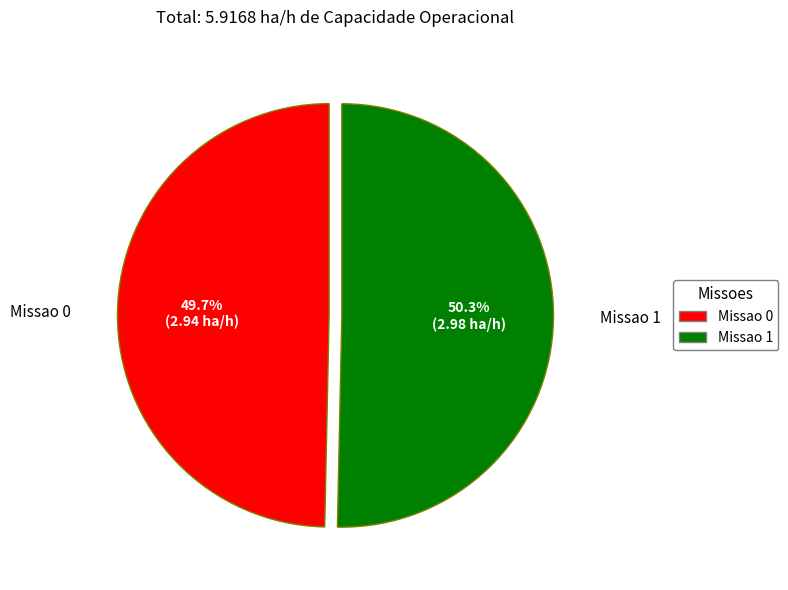

Is it true that Missao 0 is 62% of the pie?

False